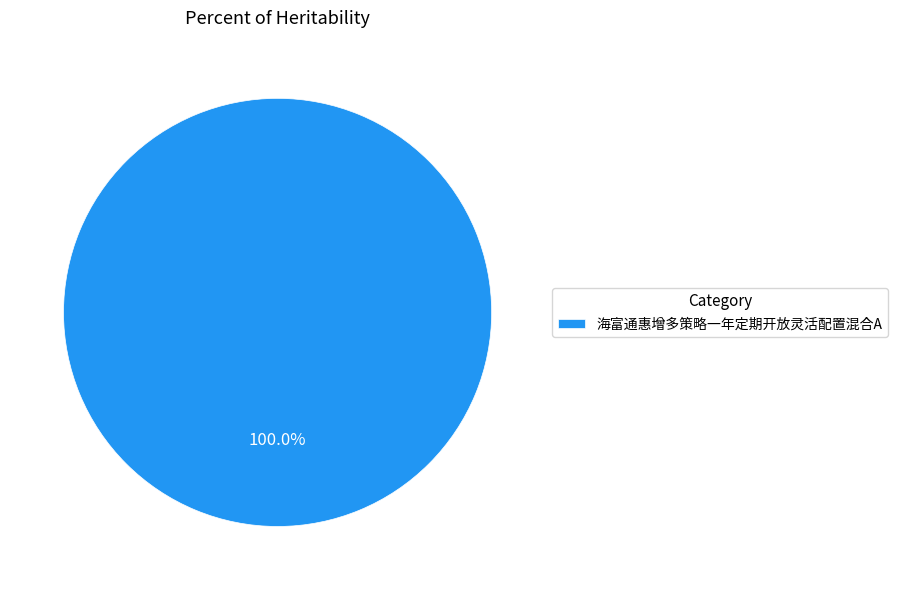

Rank the categories by value from lowest to highest.

海富通惠增多策略一年定期开放灵活配置混合A